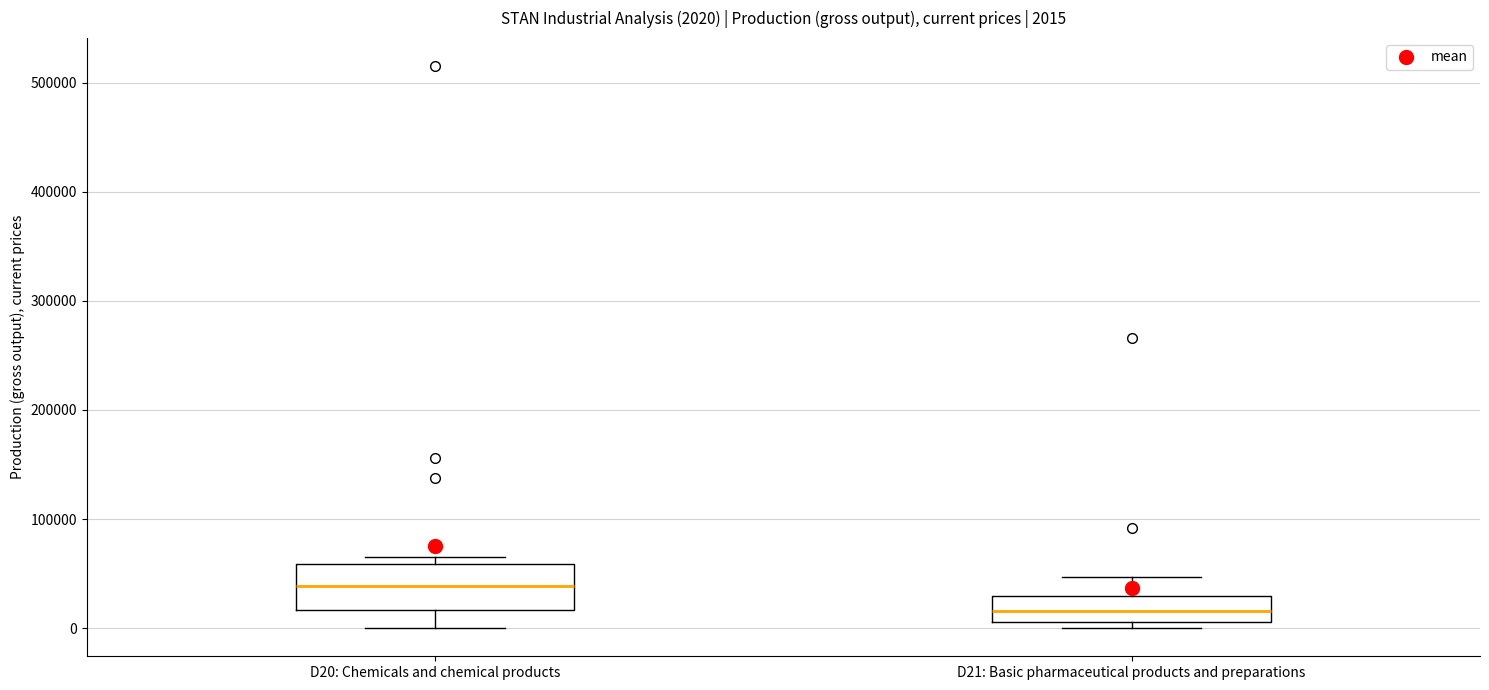

Comparing the boxes themselves (not the whiskers), which one is the tallest?

D20: Chemicals and chemical products